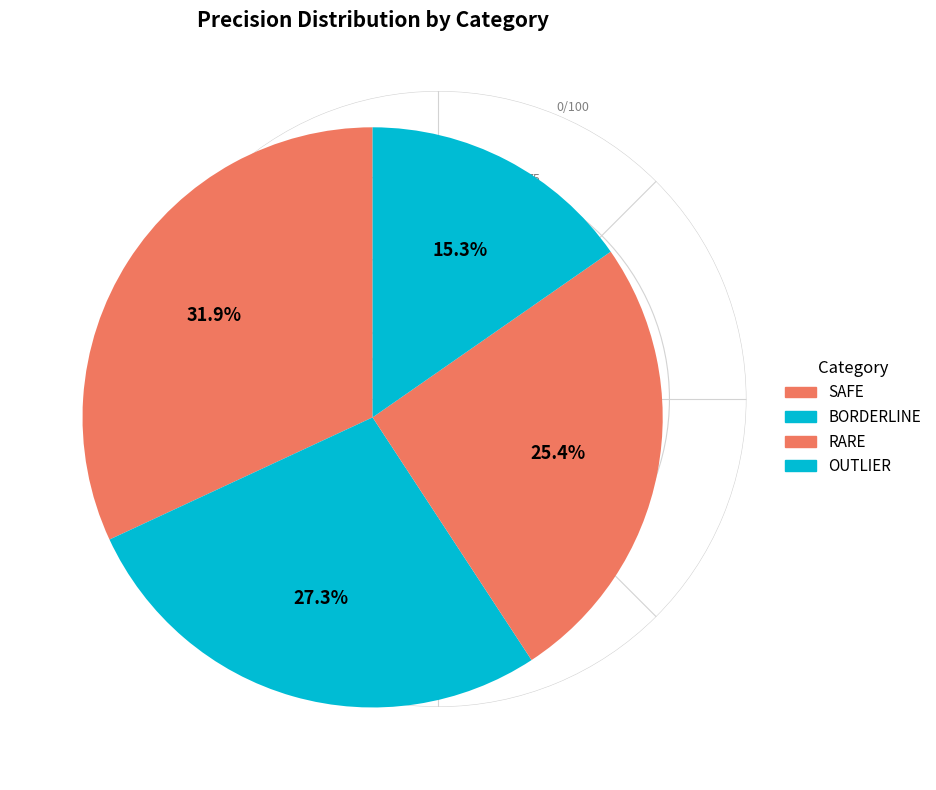

Is it true that BORDERLINE is 22% of the pie?

False